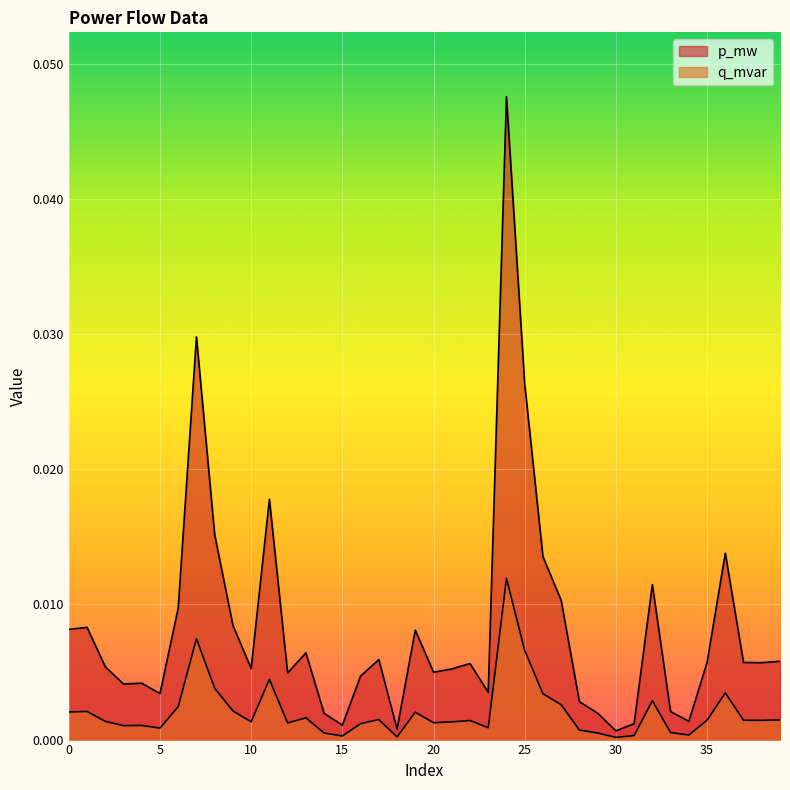

True or false: q_mvar and p_mw intersect in this chart.

False